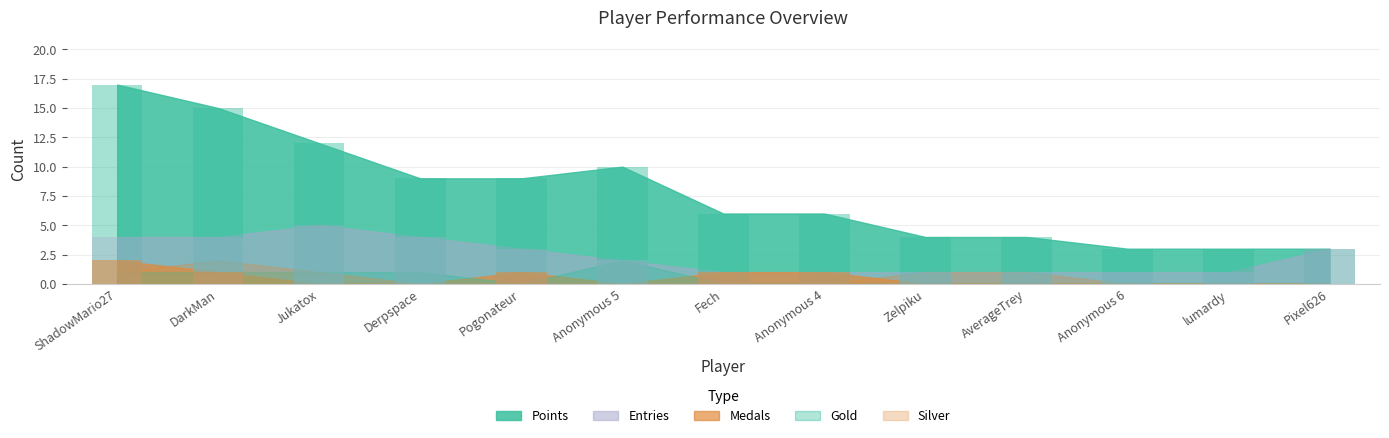

What is the sum of all Points values?

101